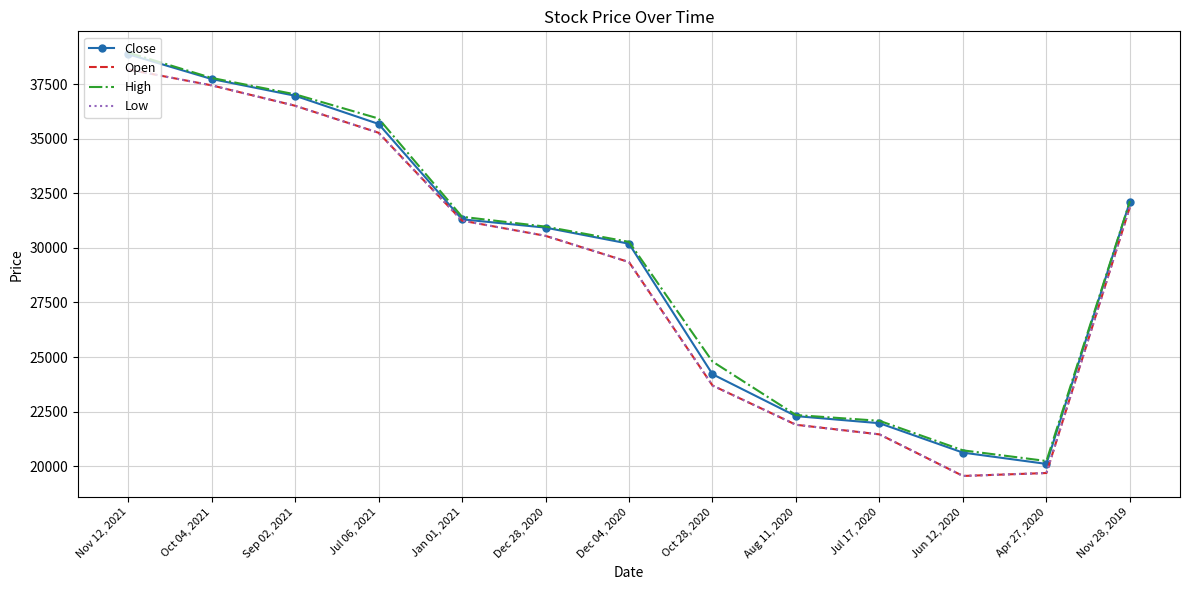

How many values in the Open series are below 30552?

6